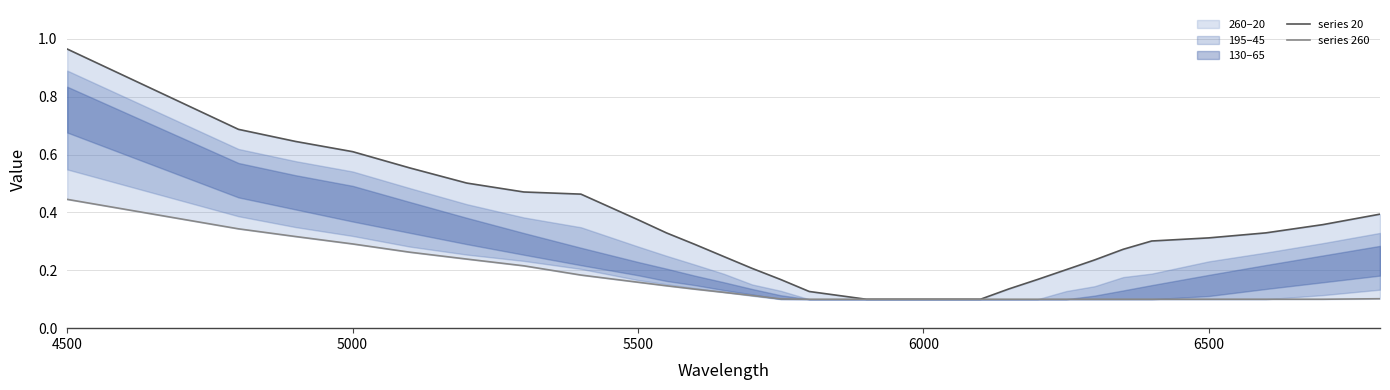

What is the approximate value of series 20 at 4500?

1.0